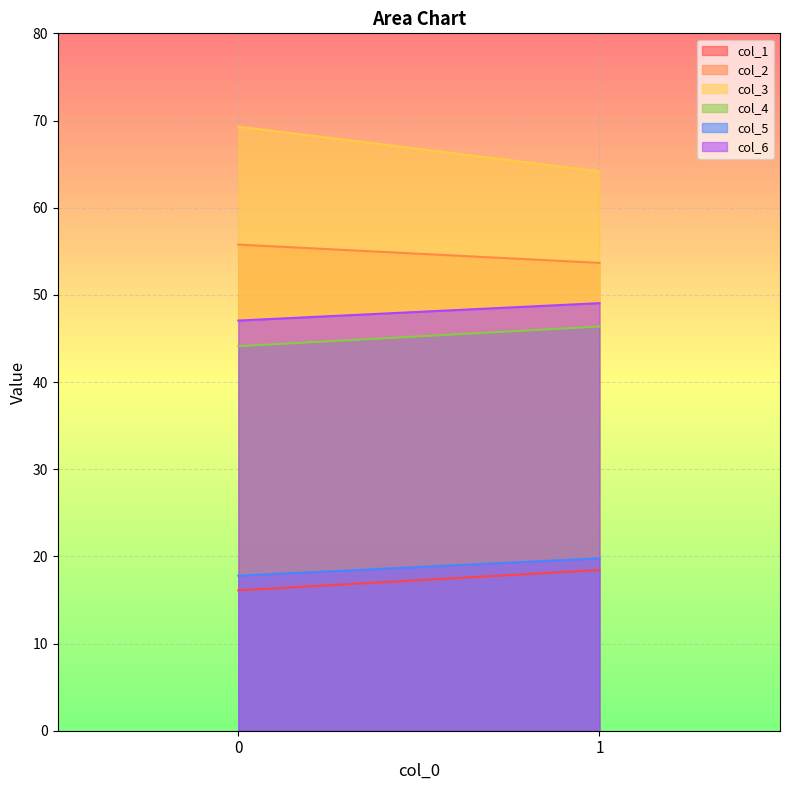

What is the sum of all col_1 values?

34.5